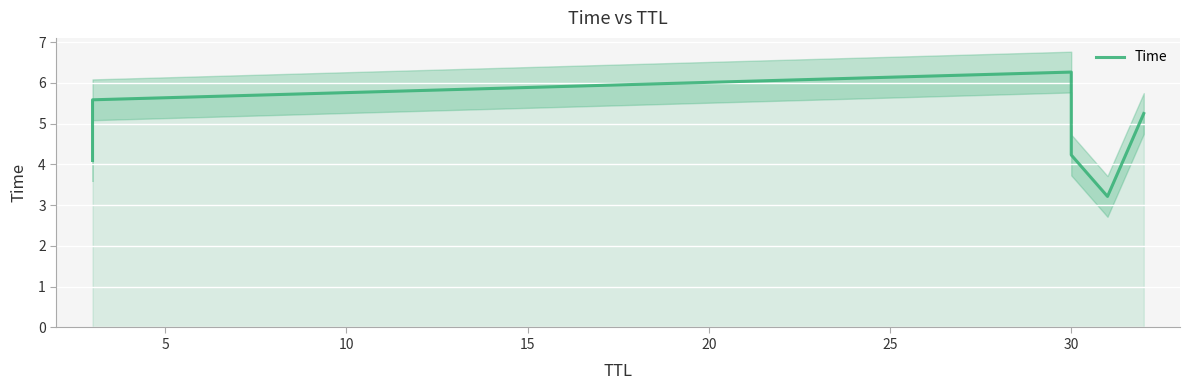

What is the value of the 4th point from the left?

4.2